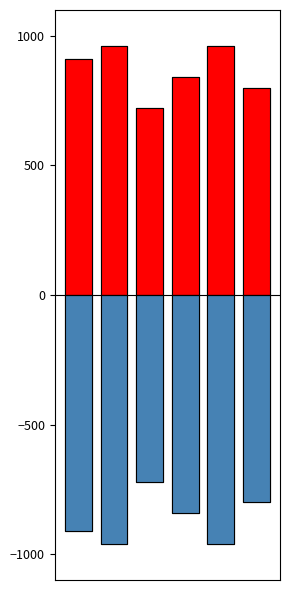

Which label corresponds to the largest value in the chart?

1